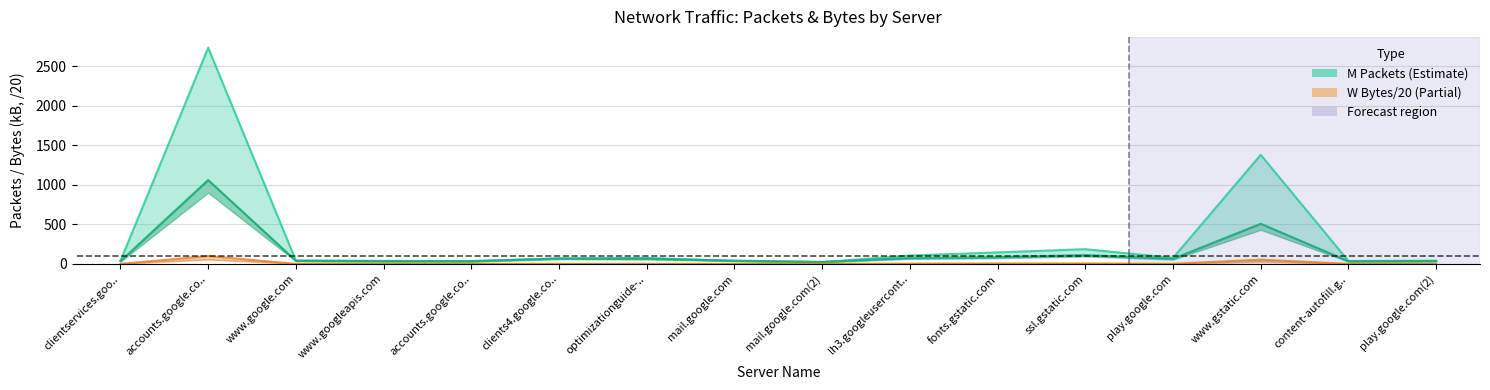

What is the spread (max minus min) of values at lh3.googleusercont..?

102.1